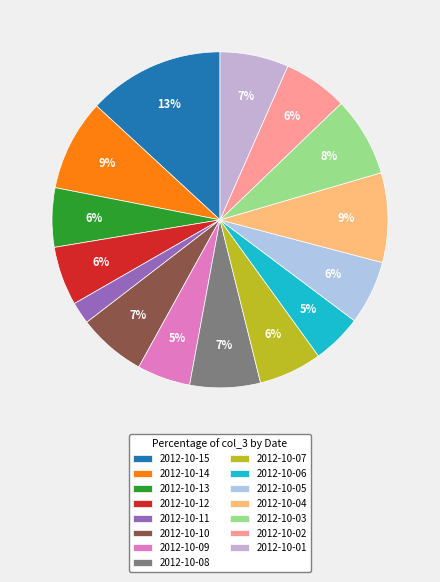

The 2012-10-13 slice represents 6% of the pie. True or false?

True